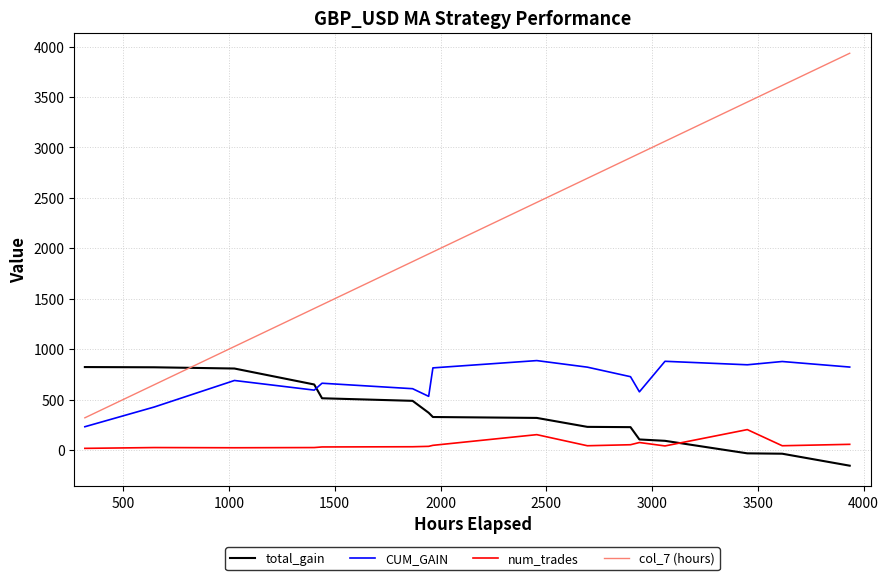

What is the smallest value displayed?

-155.8